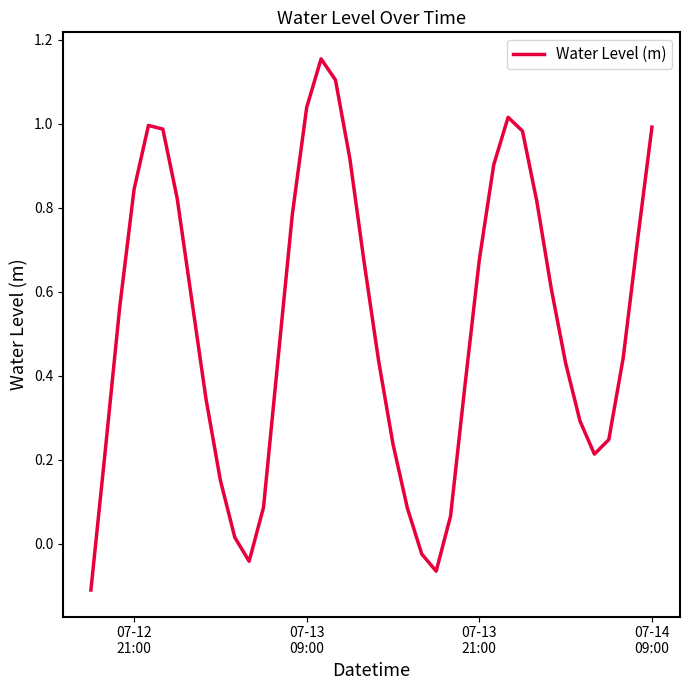

What is the difference between the maximum and minimum values?

1.3